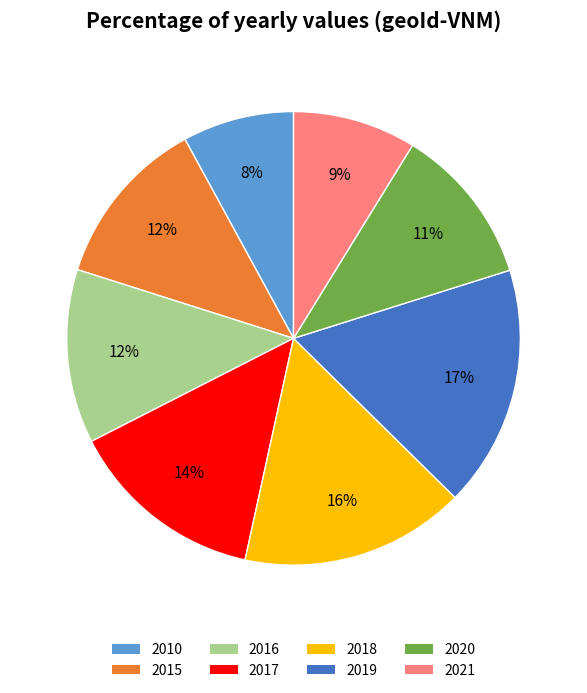

Do 2020 and 2017 together represent more than half of the pie?

No